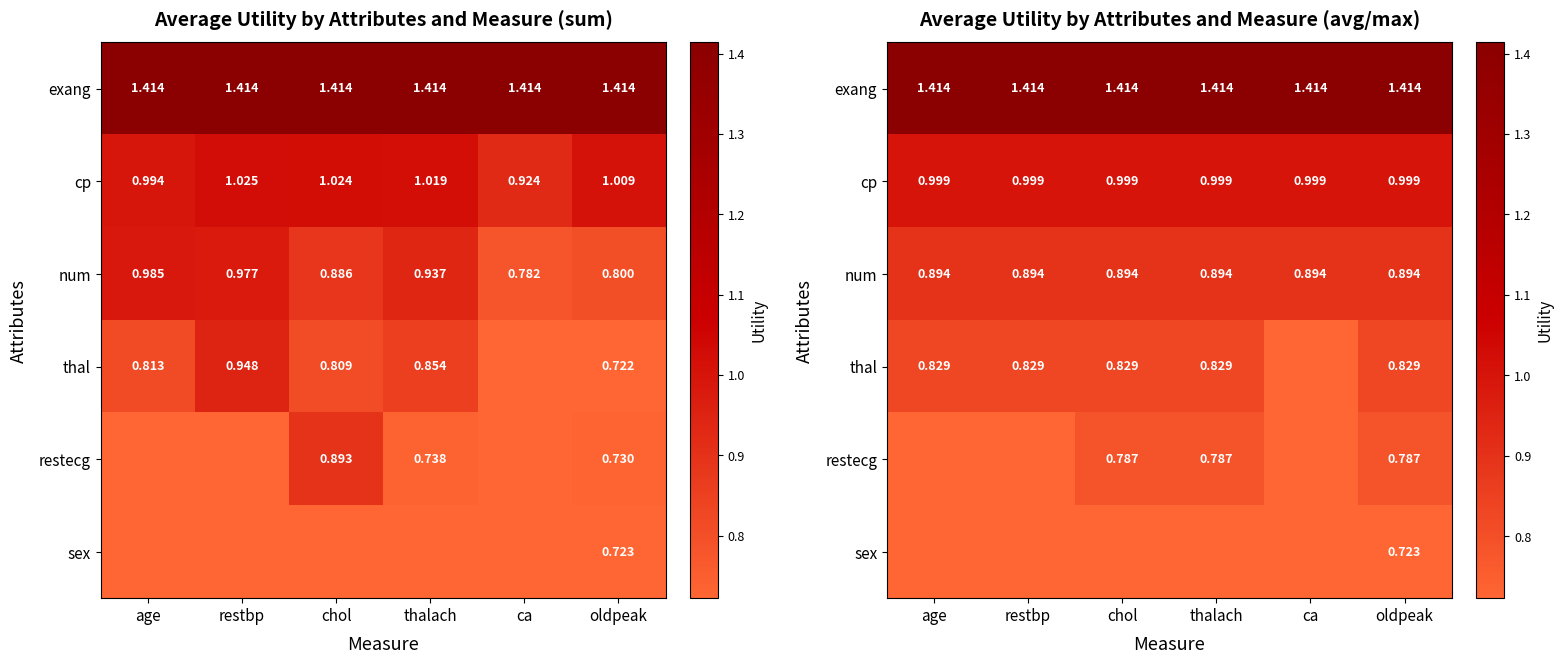

Count the number of data series in this chart.

6